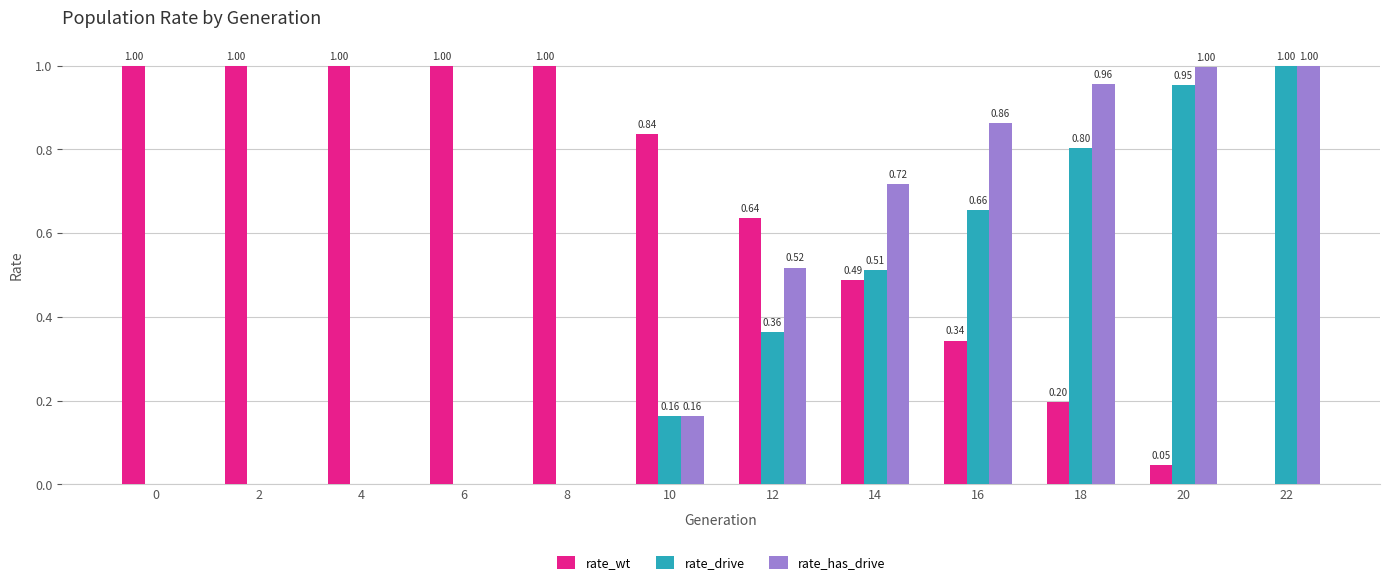

Which series changed the most between 8 and 16?

rate_has_drive